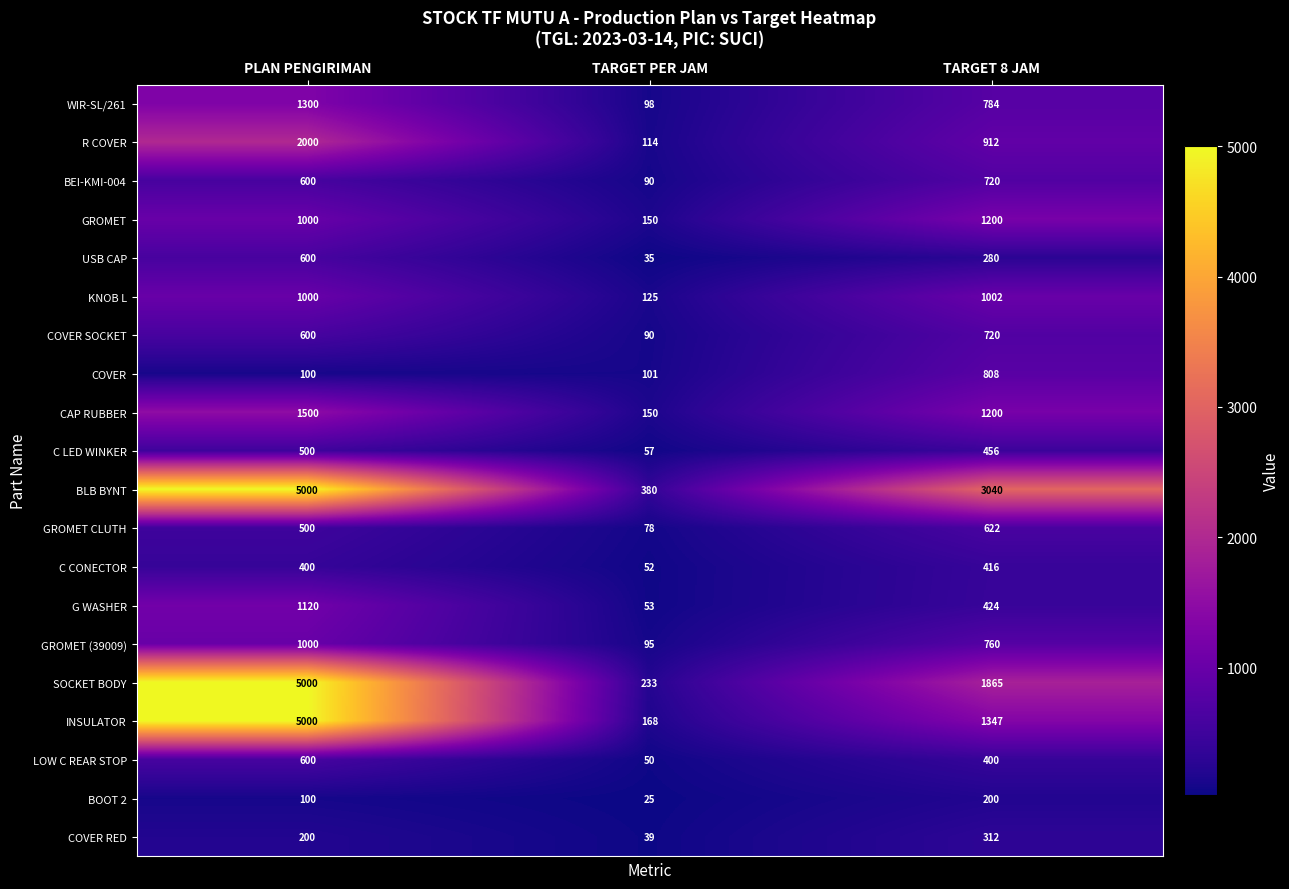

What is the sum of all BLB BYNT values?

8420